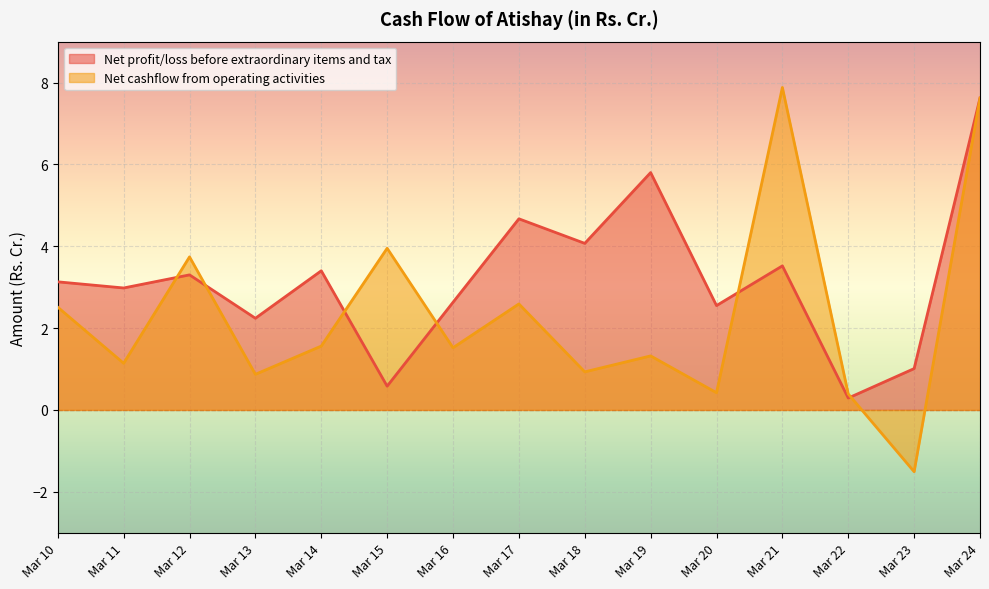

List the labels in order of Net cashflow from operating activities value, largest first.

Mar 21, Mar 24, Mar 15, Mar 12, Mar 17, Mar 10, Mar 14, Mar 16, Mar 19, Mar 11, Mar 18, Mar 13, Mar 20, Mar 22, Mar 23